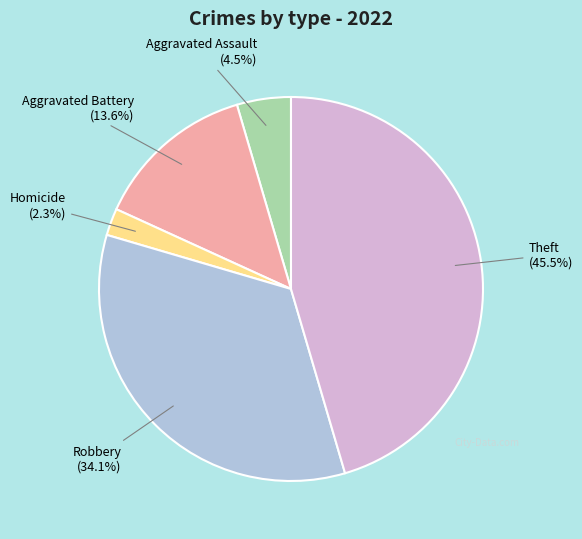

What percentage do Aggravated Assault and Robbery together represent?

38.6%